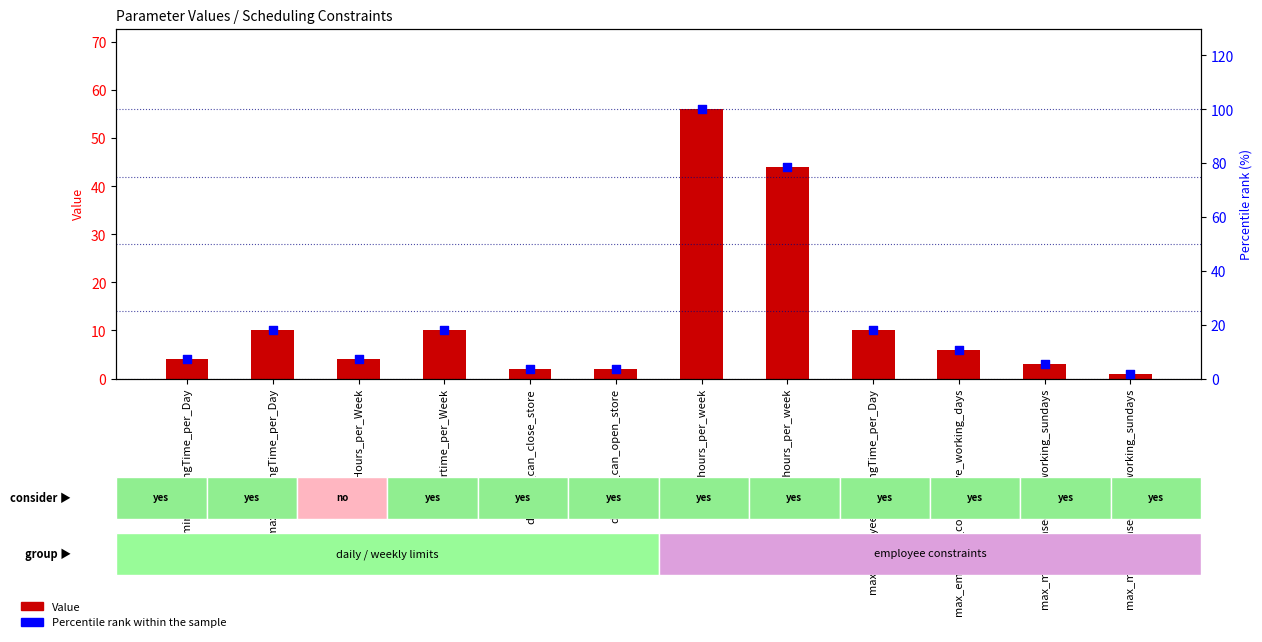

What is the total value across all series at minusHours_per_Week?

11.1